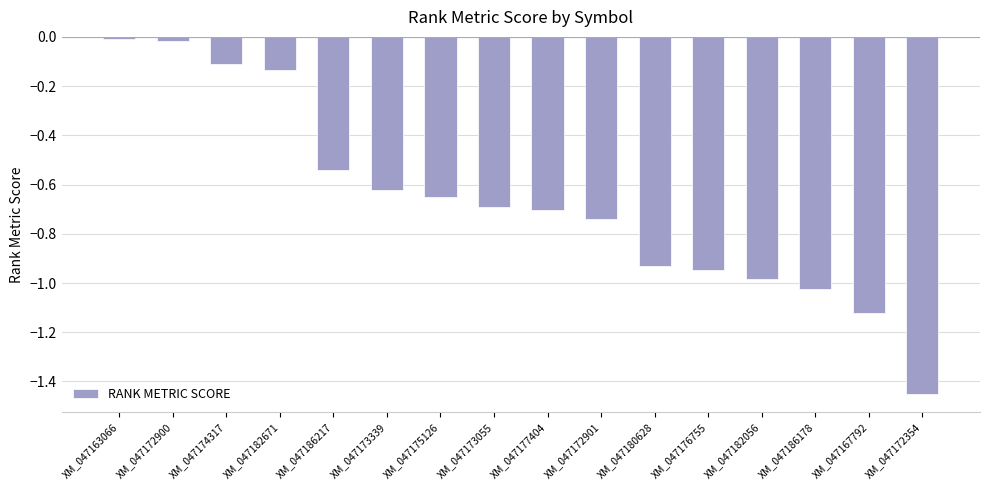

At which category does the chart reach its minimum across all series?

XM_047172354